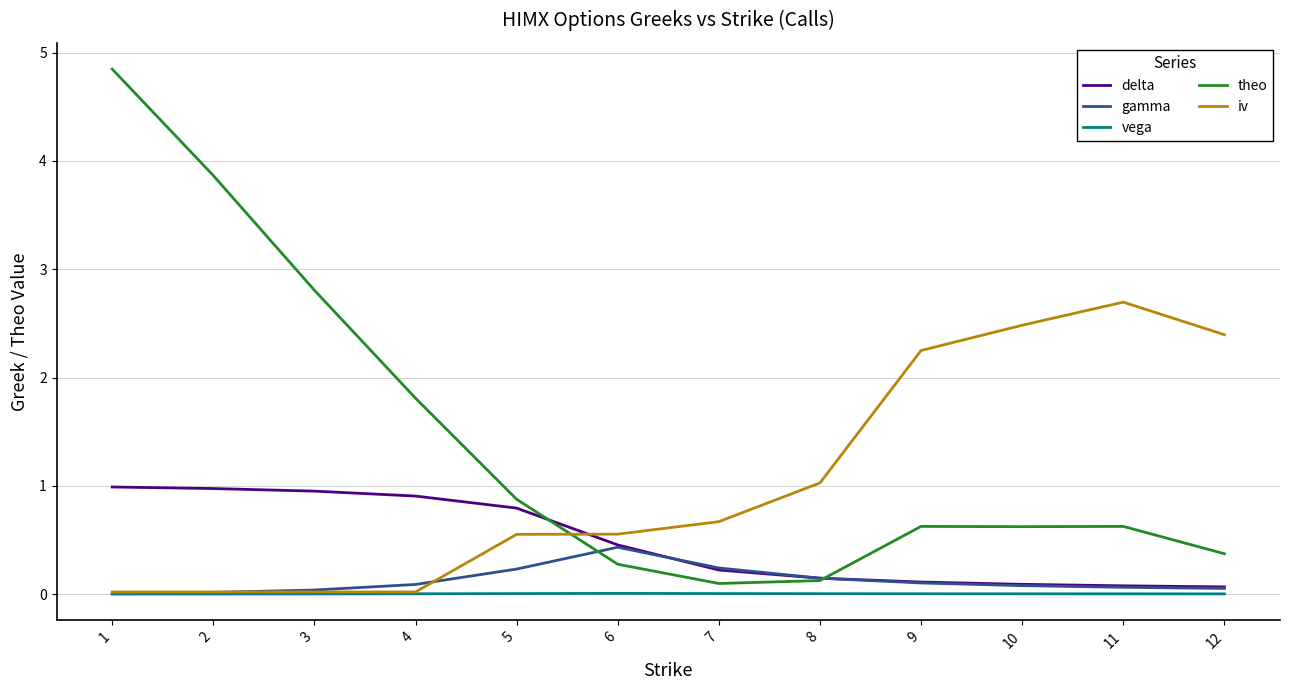

Which series has the largest total across all categories?

theo